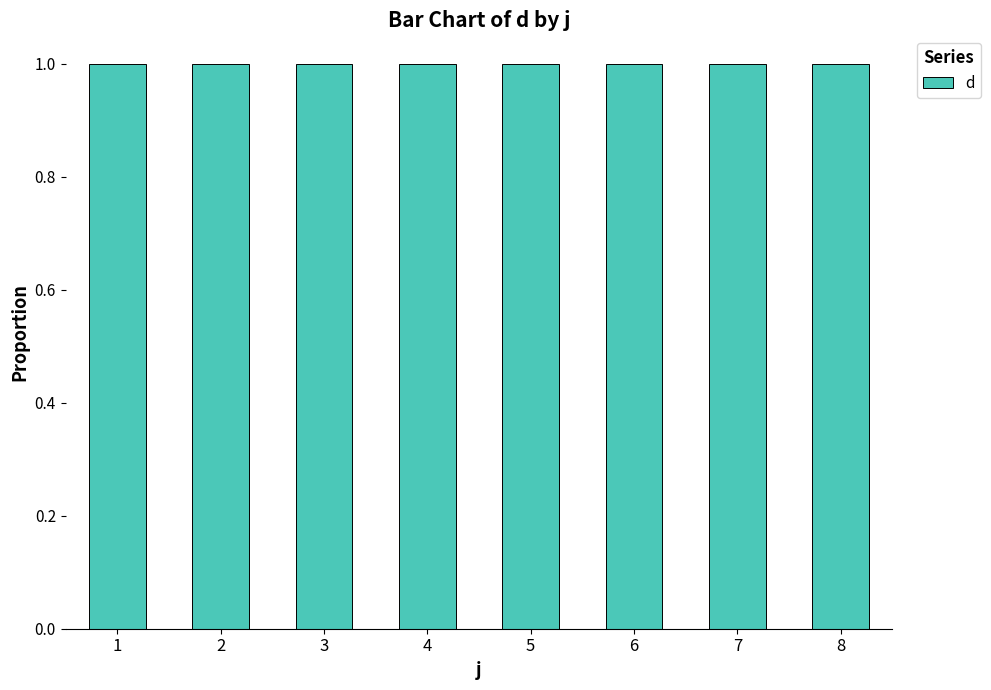

List the labels in order of value, smallest first.

2, 3, 1, 6, 8, 4, 7, 5